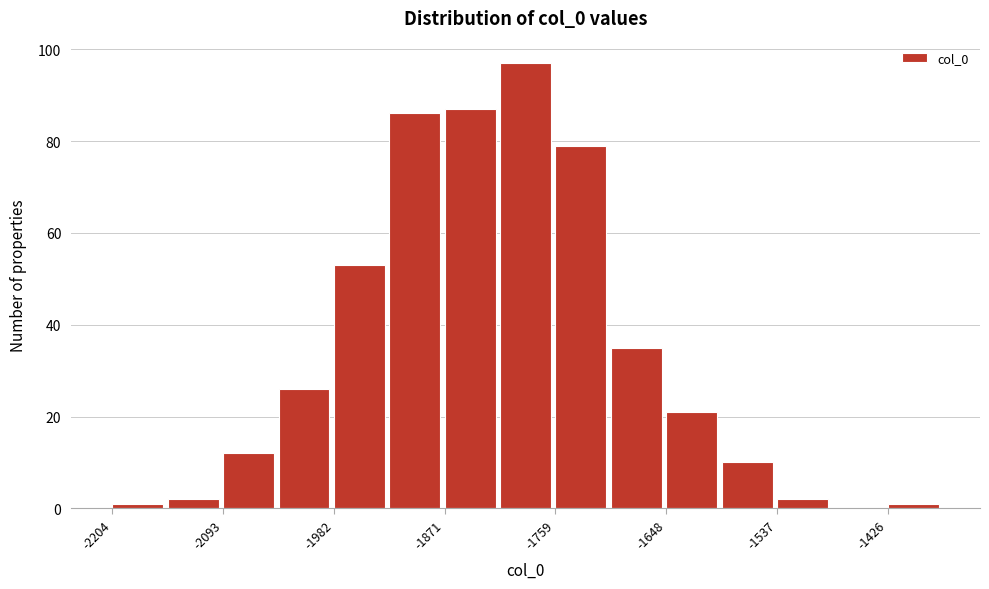

Read against the x-axis, roughly where is the centre of the tallest bar?

-1780